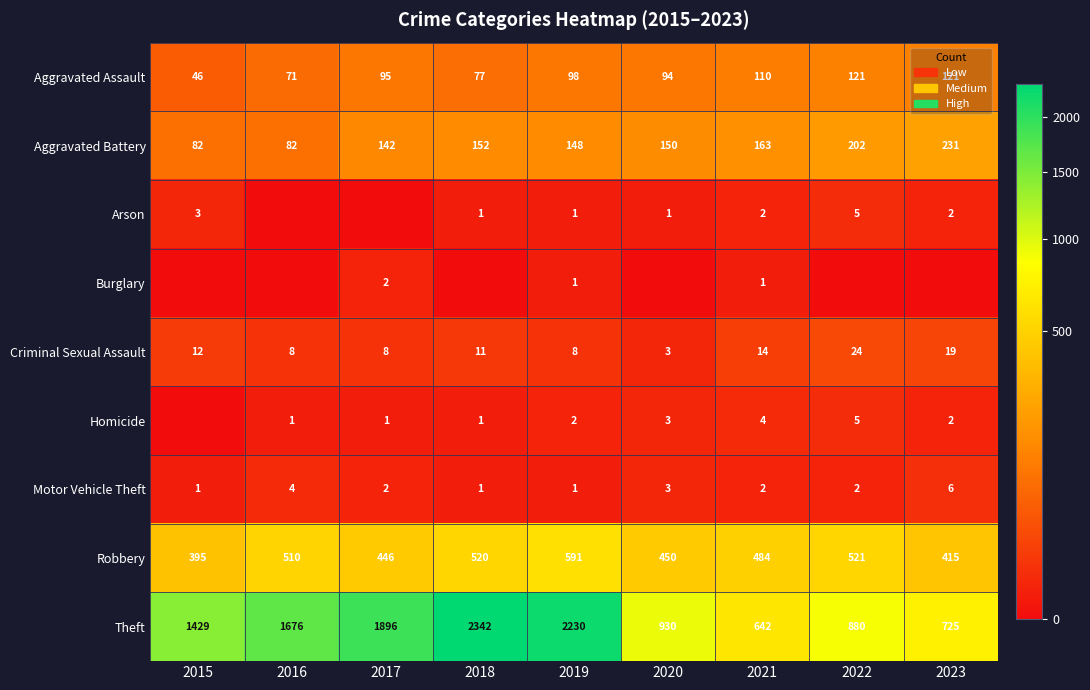

Is the value of Aggravated Assault at 2021 greater than the value of Aggravated Battery at 2022?

No